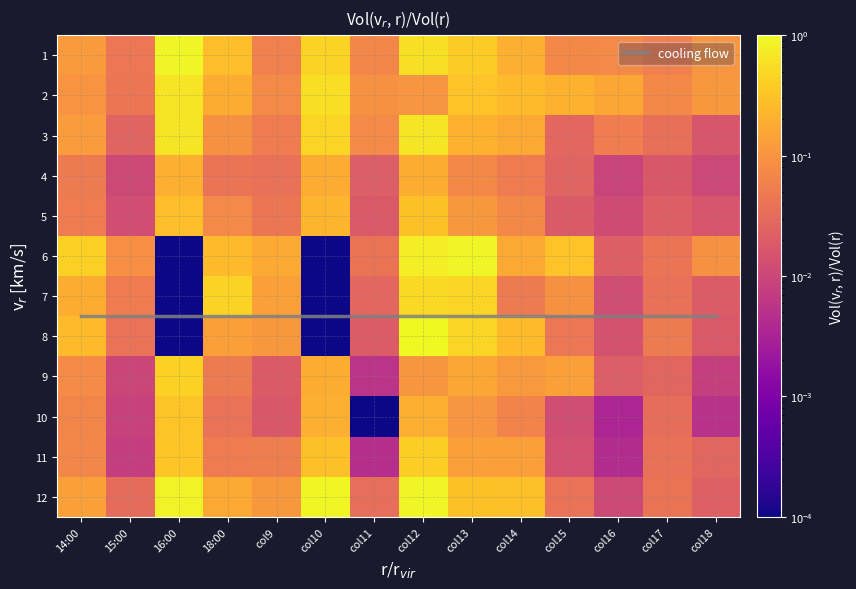

What is the difference between the highest and lowest values at col12?

0.9